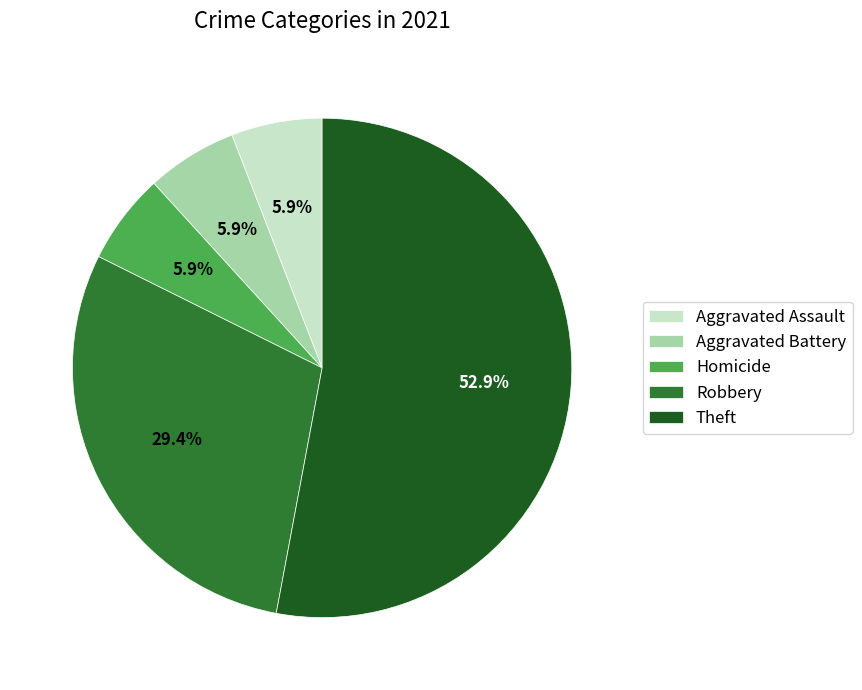

Is the sum of Robbery and Aggravated Battery greater than half?

No